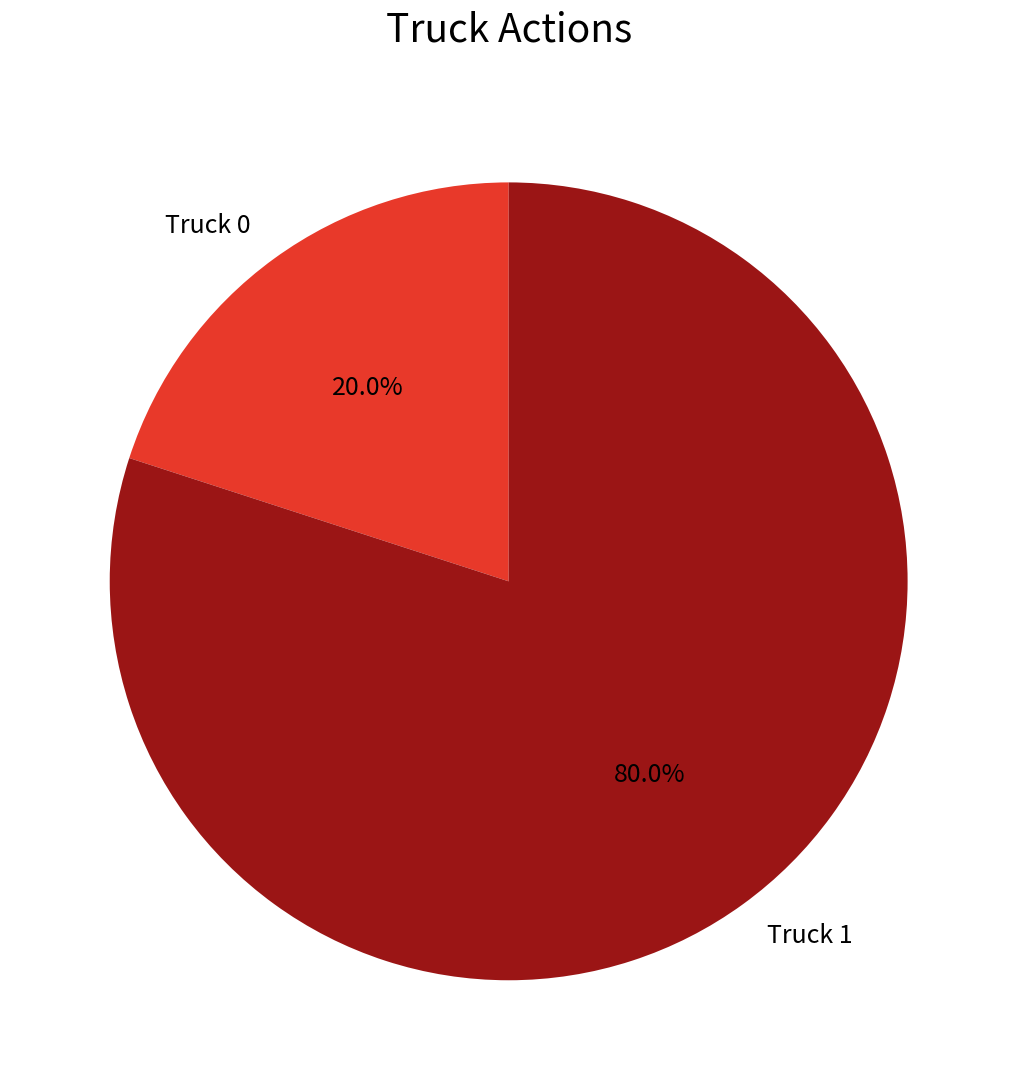

Combined, do Truck 1 and Truck 0 account for over 50%?

Yes